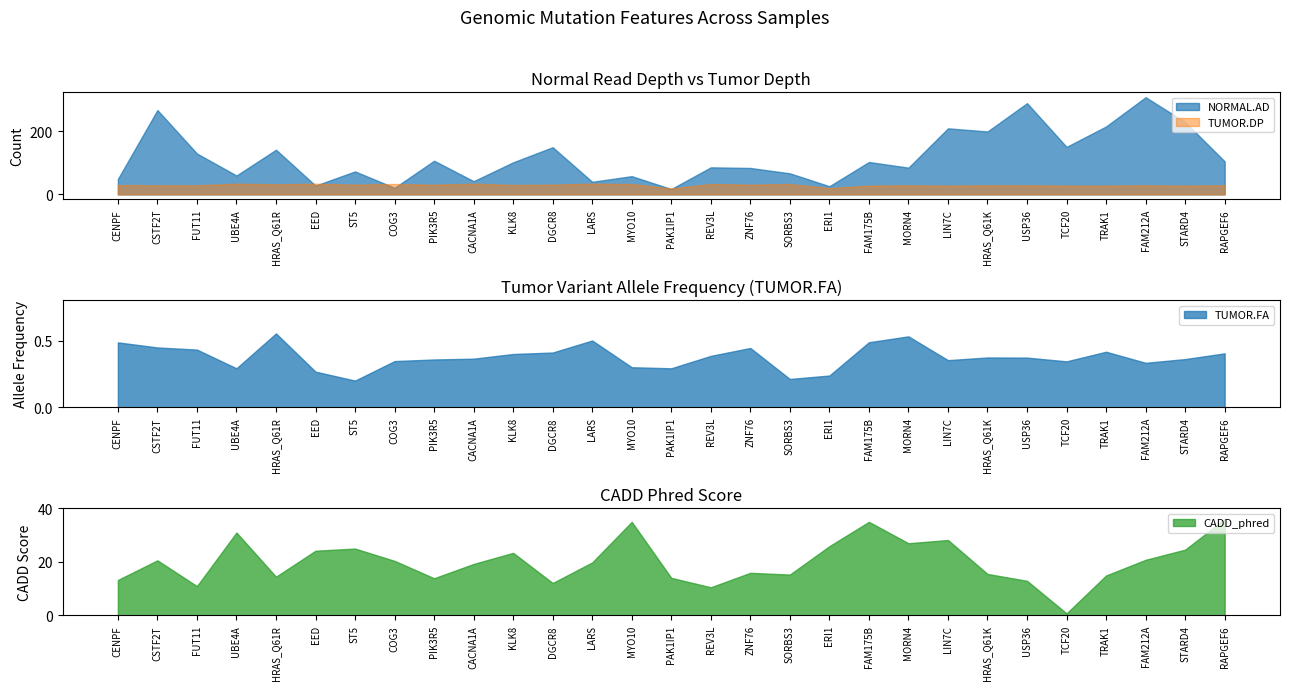

Is it true that NORMAL.AD equals 86 at TCF20?

False